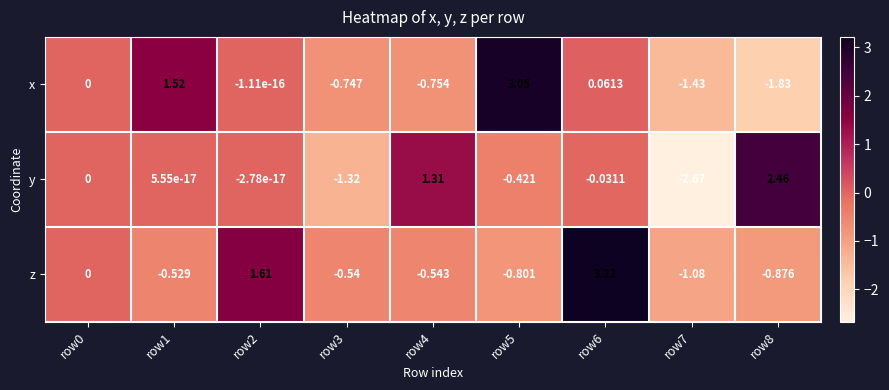

Between row1 and row5, which series saw the biggest shift?

x